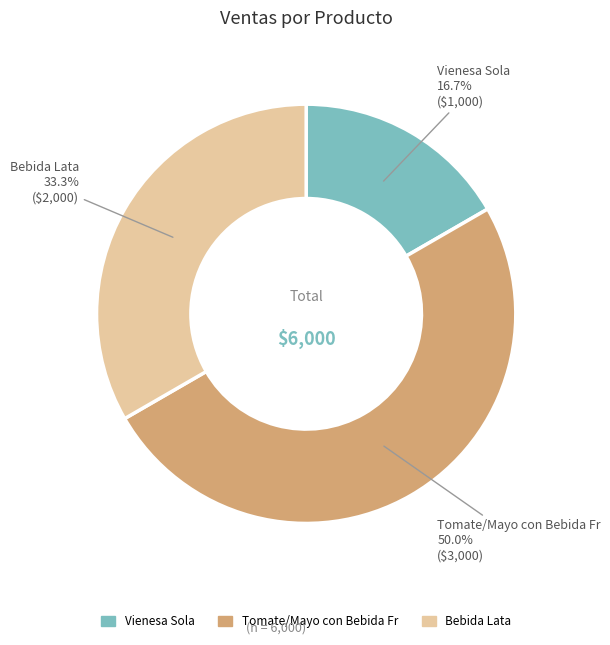

What is the largest slice in the pie chart?

Tomate/Mayo con Bebida Fr